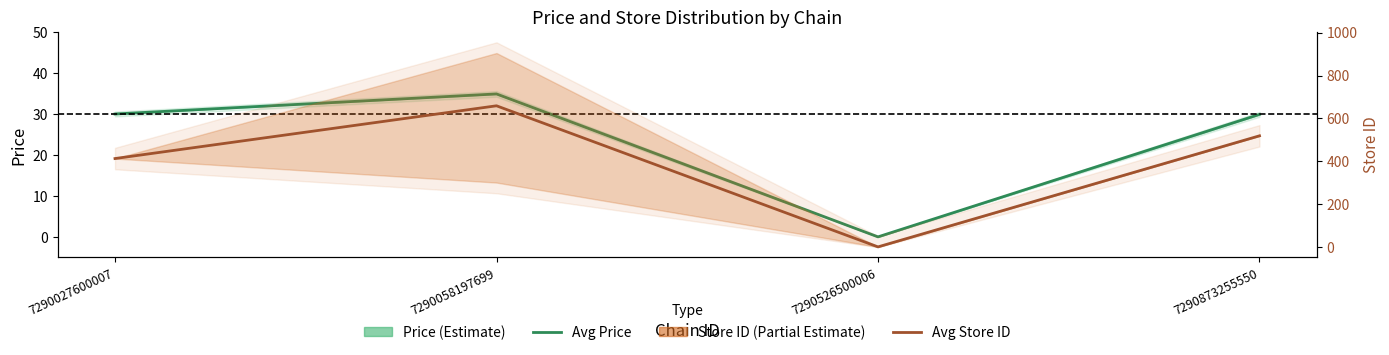

Reading left to right, transcribe all the data shown in this chart.

Avg Price: 7290027600007=30.0	7290058197699=34.9	7290526500006=0.0	7290873255550=29.9
Avg Store ID: 7290027600007=413.0	7290058197699=659.0	7290526500006=1.0	7290873255550=519.0